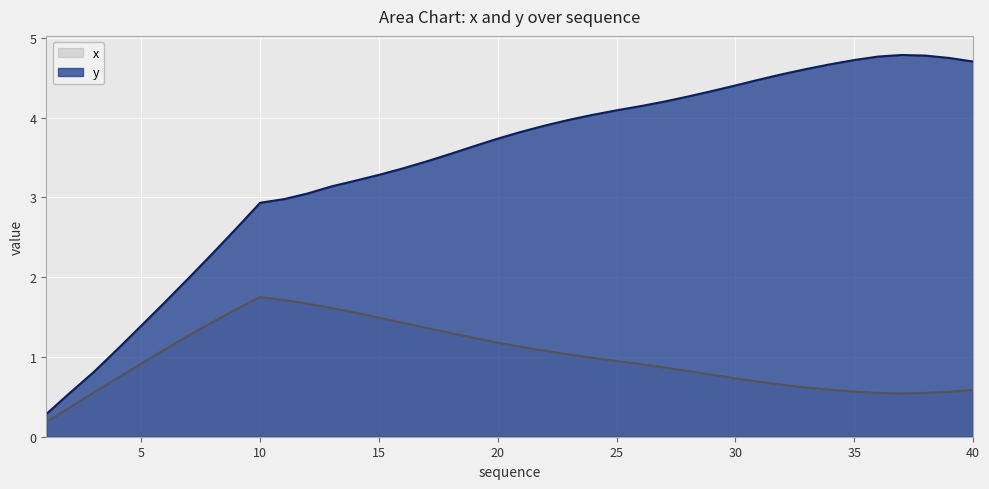

What value does the y series have at 9?

2.6